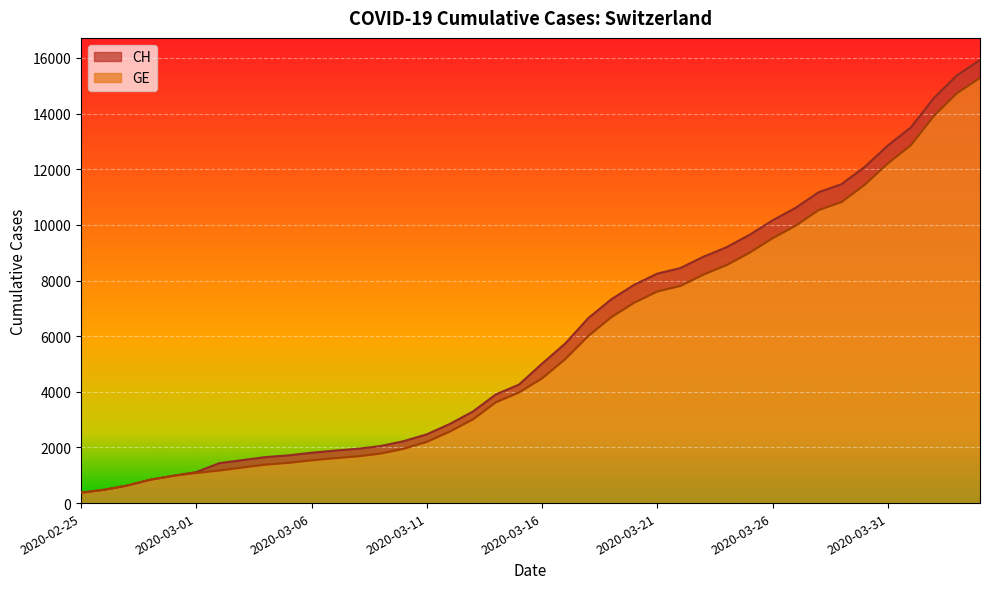

What is the value of the GE point at the 33rd from the left?

10533